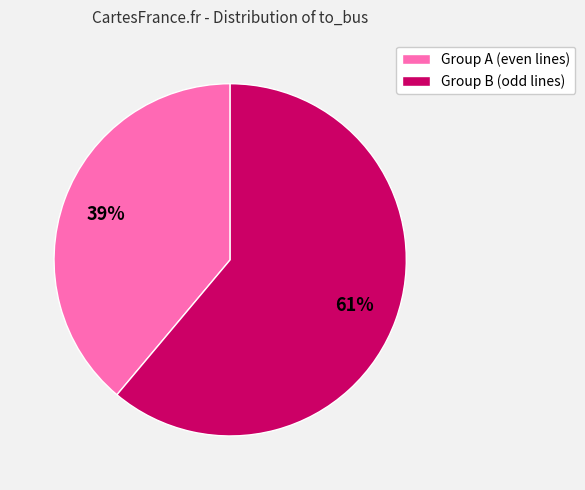

Which category has the smallest portion of the pie?

Group A (even lines)